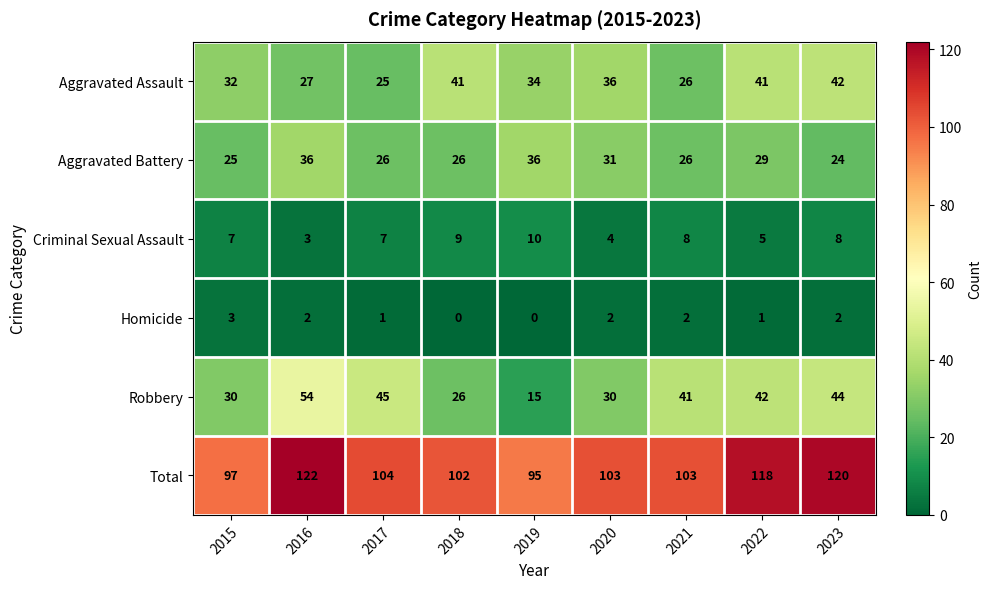

Between 2017 and 2022, which series saw the biggest shift?

Aggravated Assault